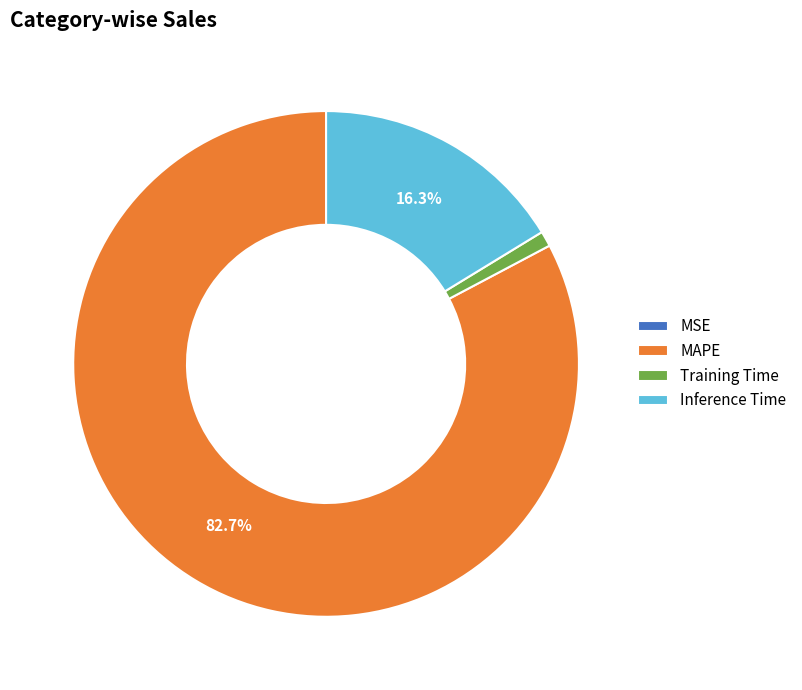

What is the ratio of the value at MAPE to the value at Inference Time?

5.1